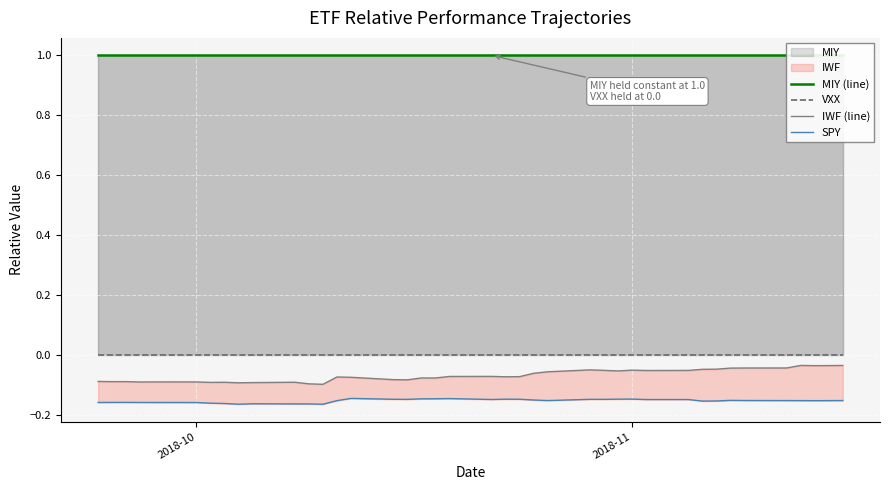

The SPY series shows -0.1 at 14. True or false?

False